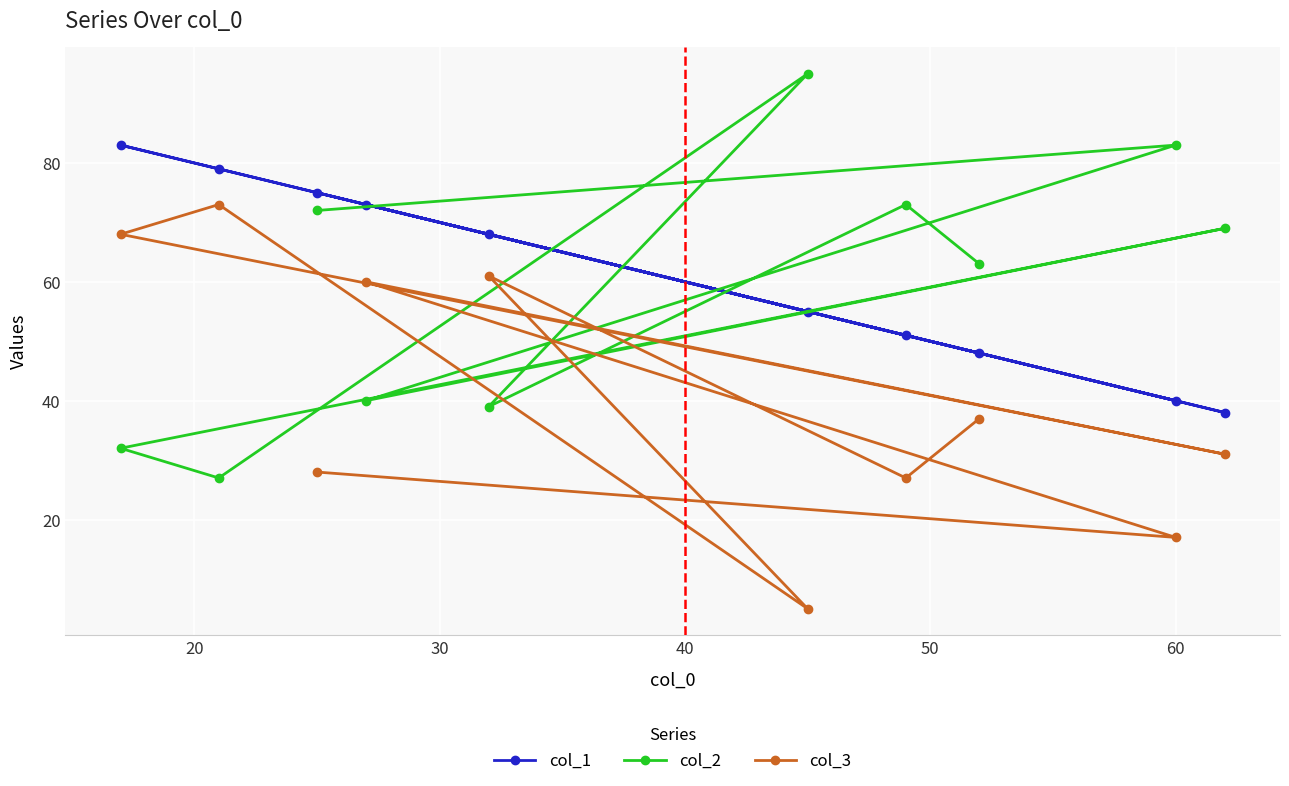

What is the maximum value for col_2?

95